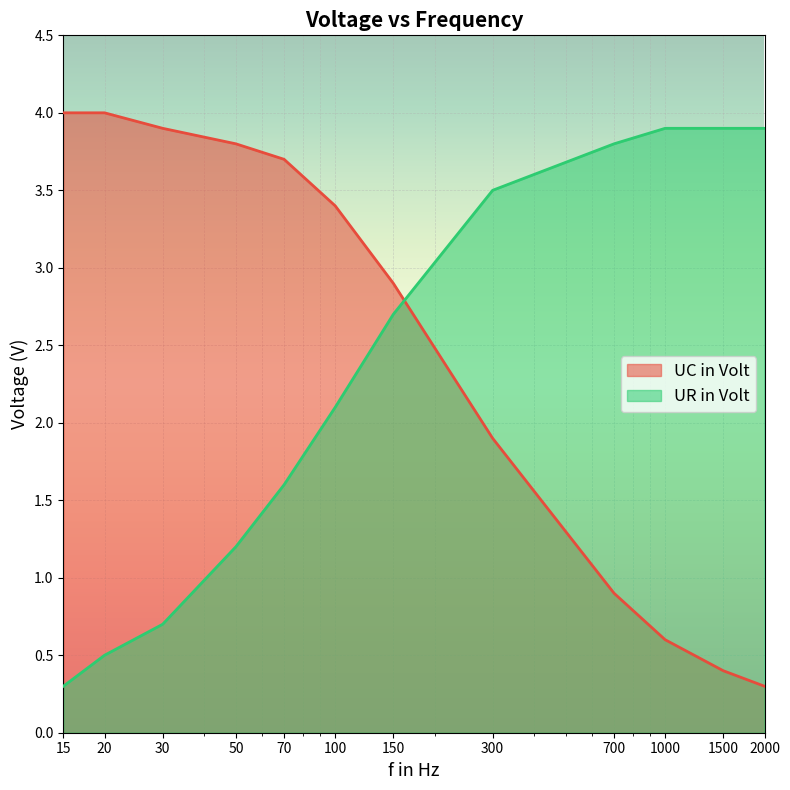

Which category has the highest value in the UR in Volt series?

1000